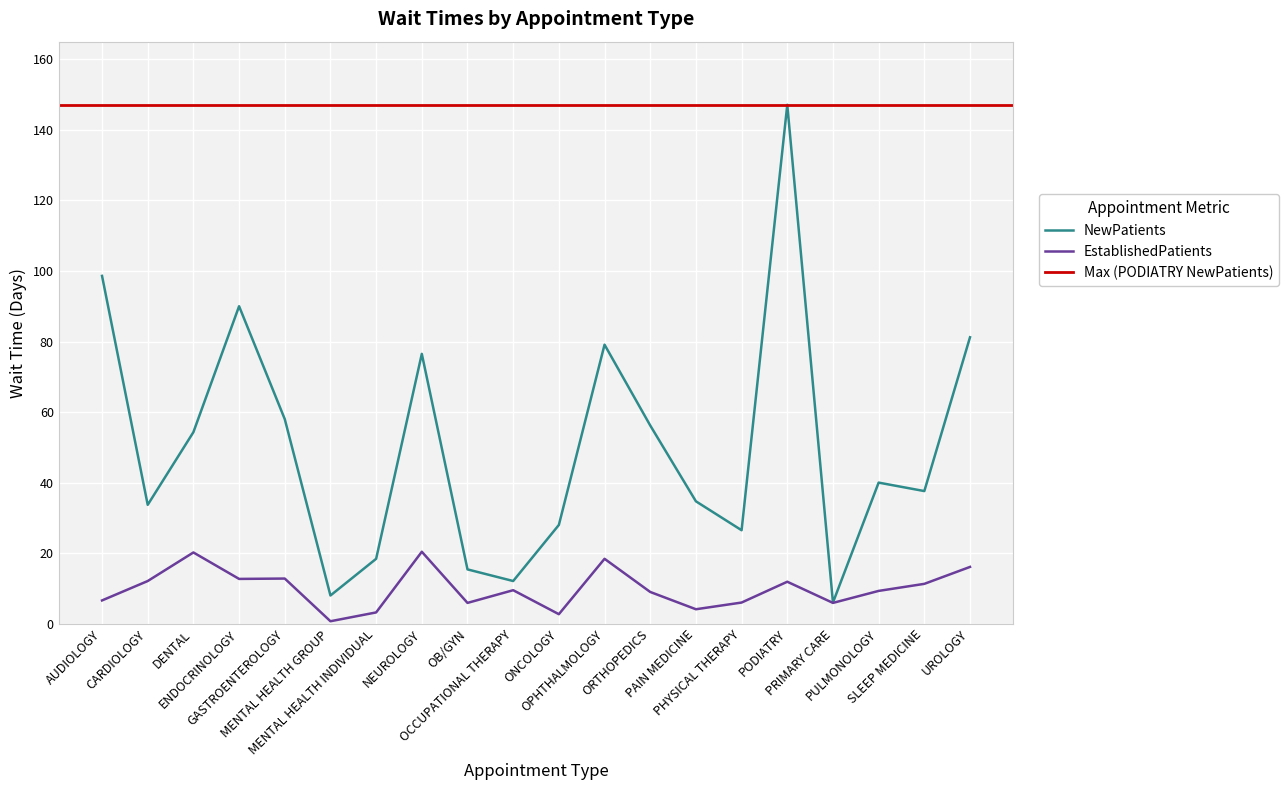

True or false: NewPatients and EstablishedPatients intersect in this chart.

False